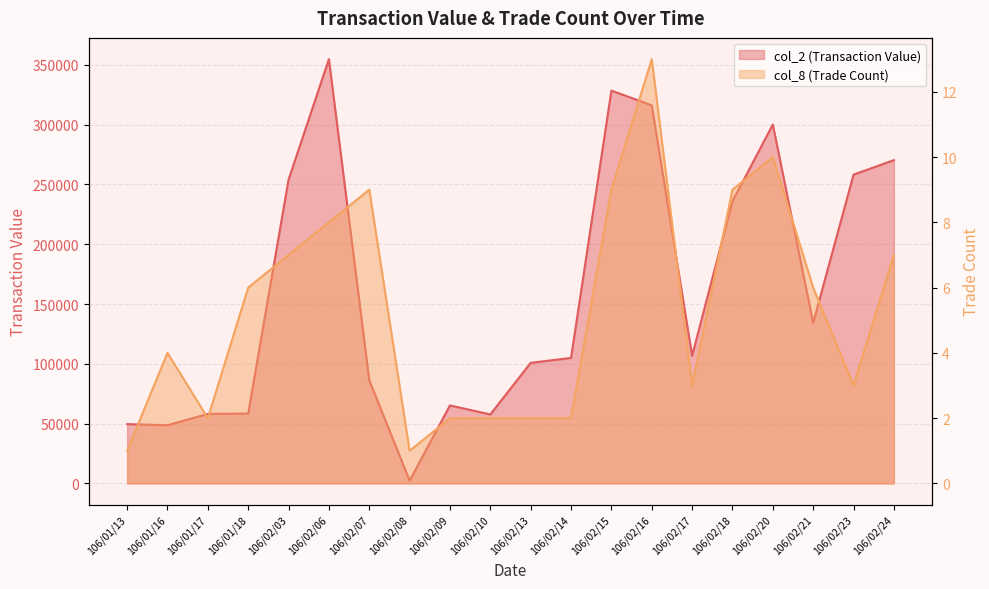

Where is the first local maximum for col_2 (Transaction Value)?

106/02/06